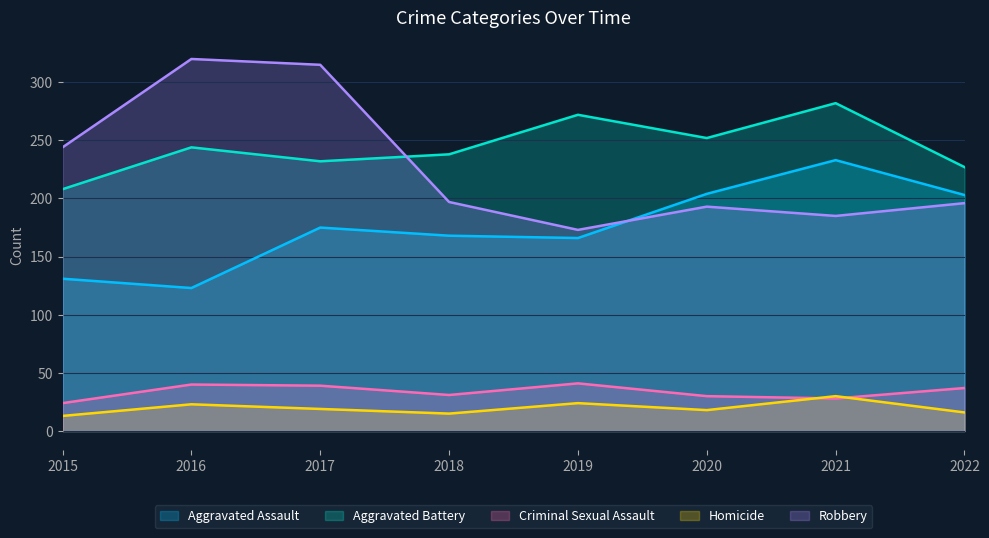

The Aggravated Assault series shows 166 at 2019. True or false?

True